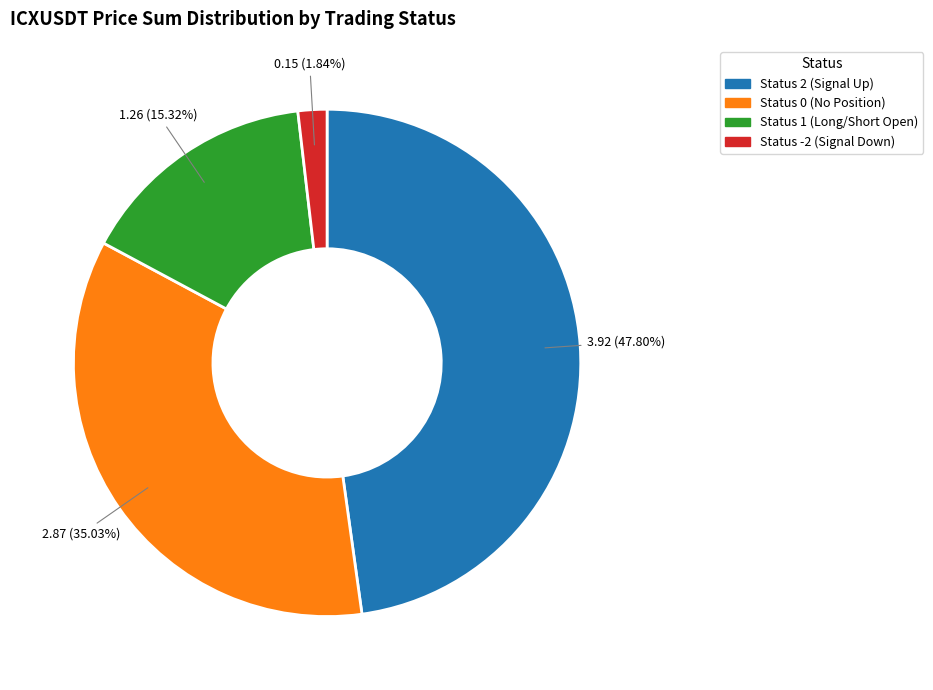

Is there a majority slice in this chart?

No